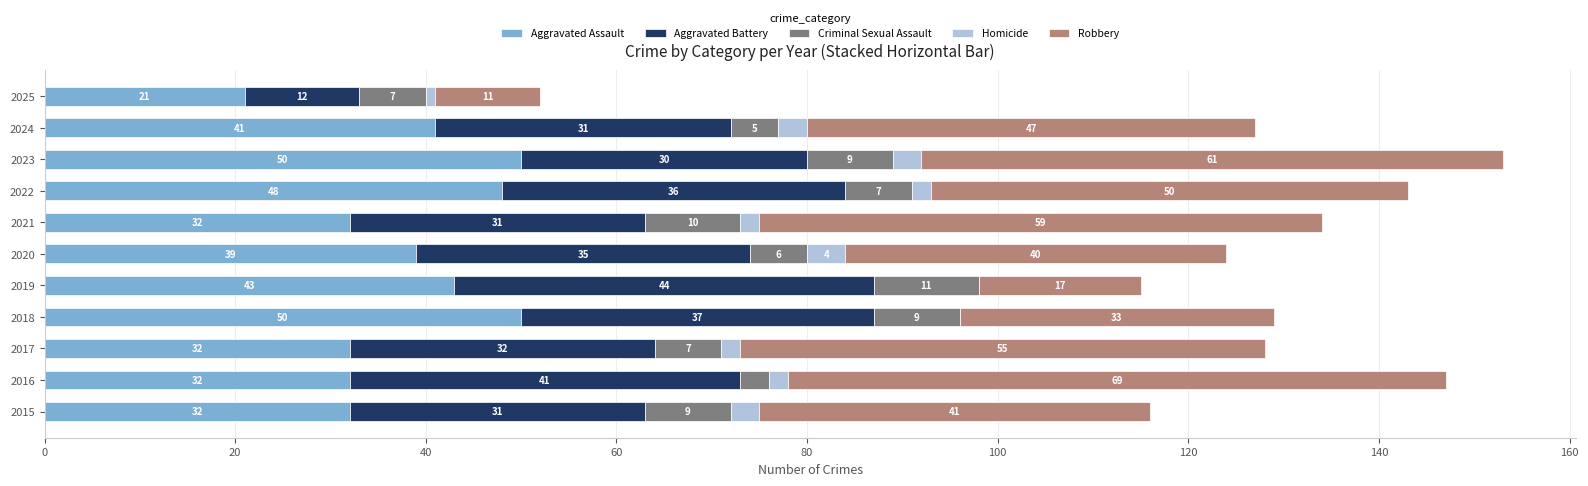

At which category is the sum across all series the highest?

2023